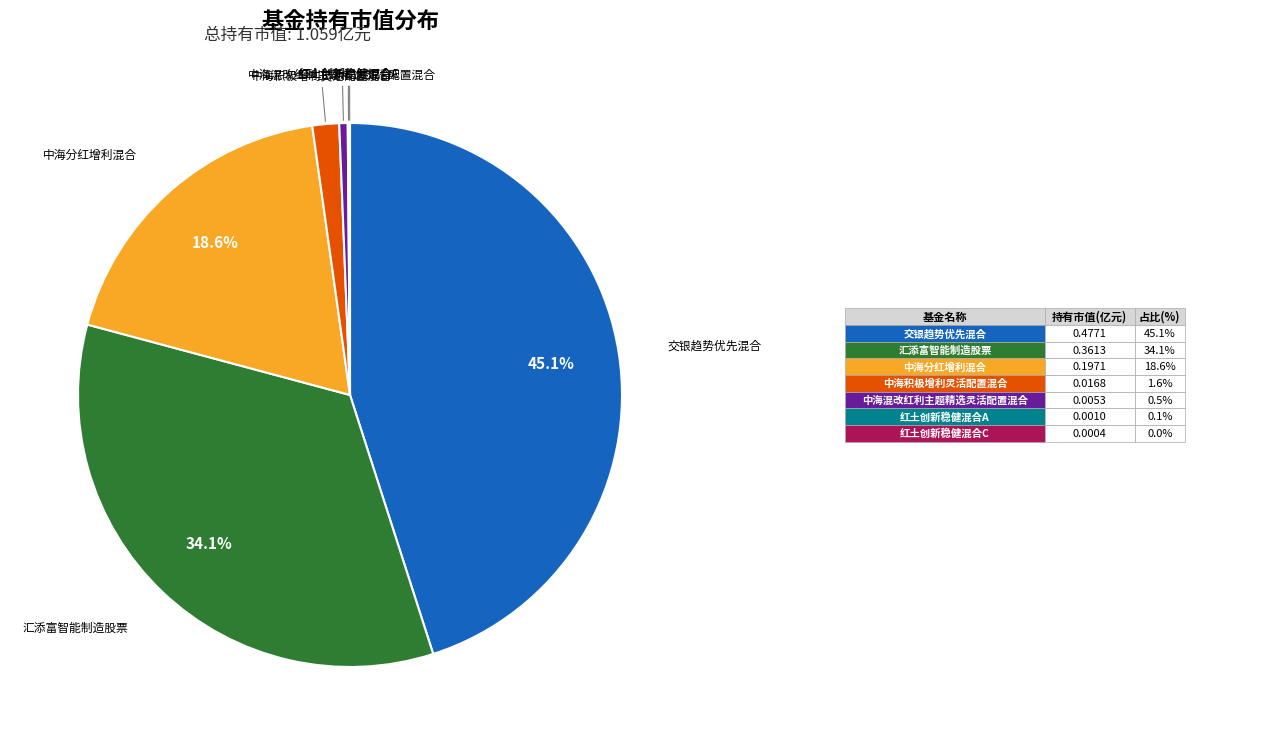

Does any single category account for the majority?

No